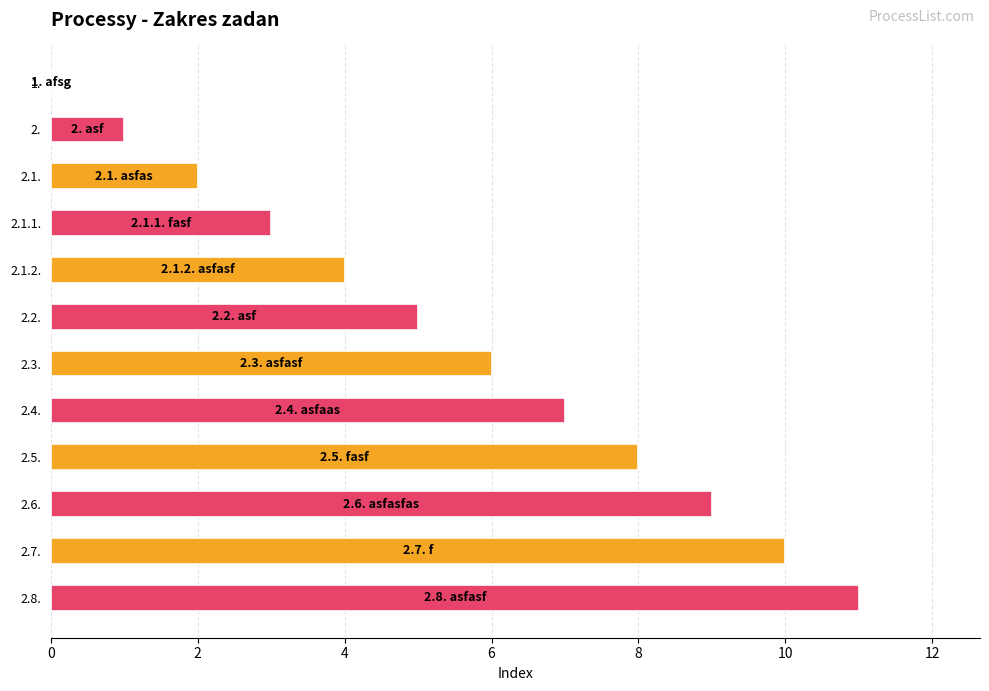

True or false: the data shows 3 at 2.6..

False